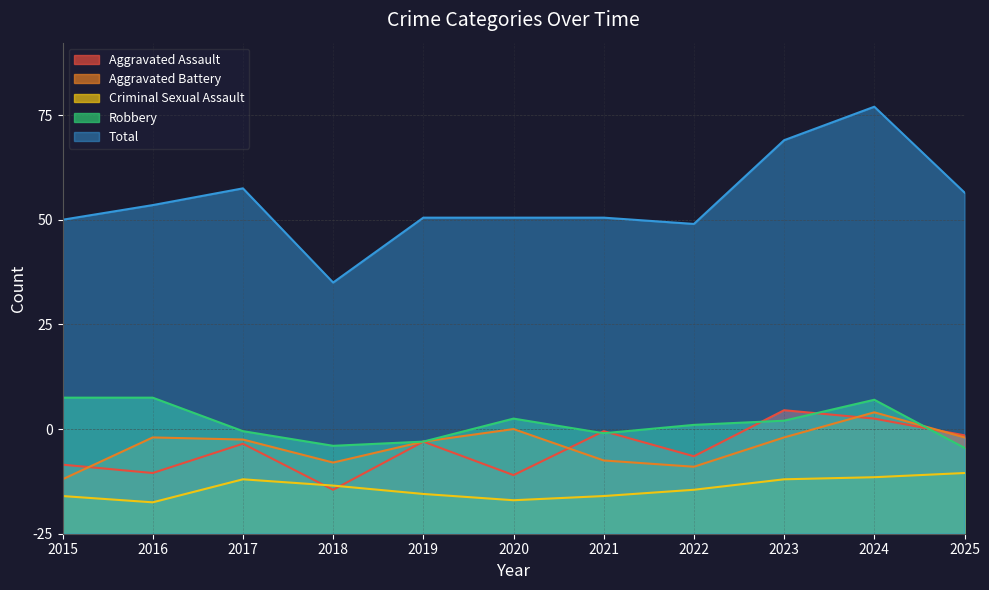

What is the difference between the Aggravated Battery values at 2021 and 2018?

1